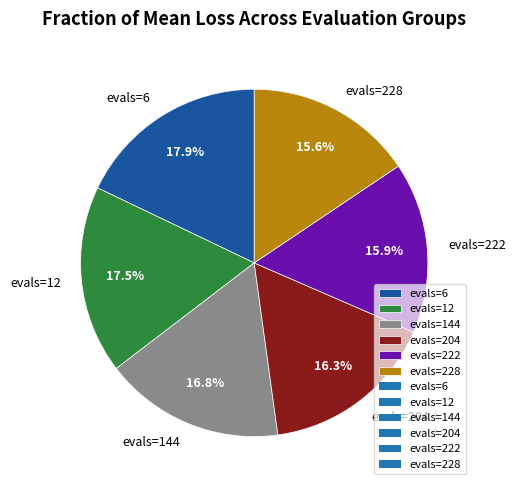

True or false: evals=144 accounts for 24% of the total.

False